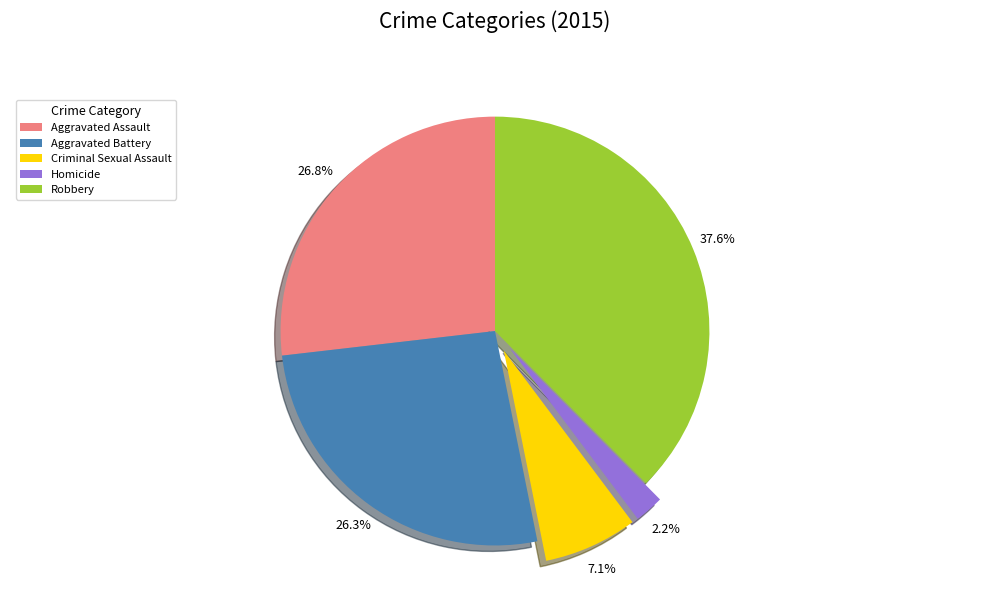

How many slices are in this pie chart?

5